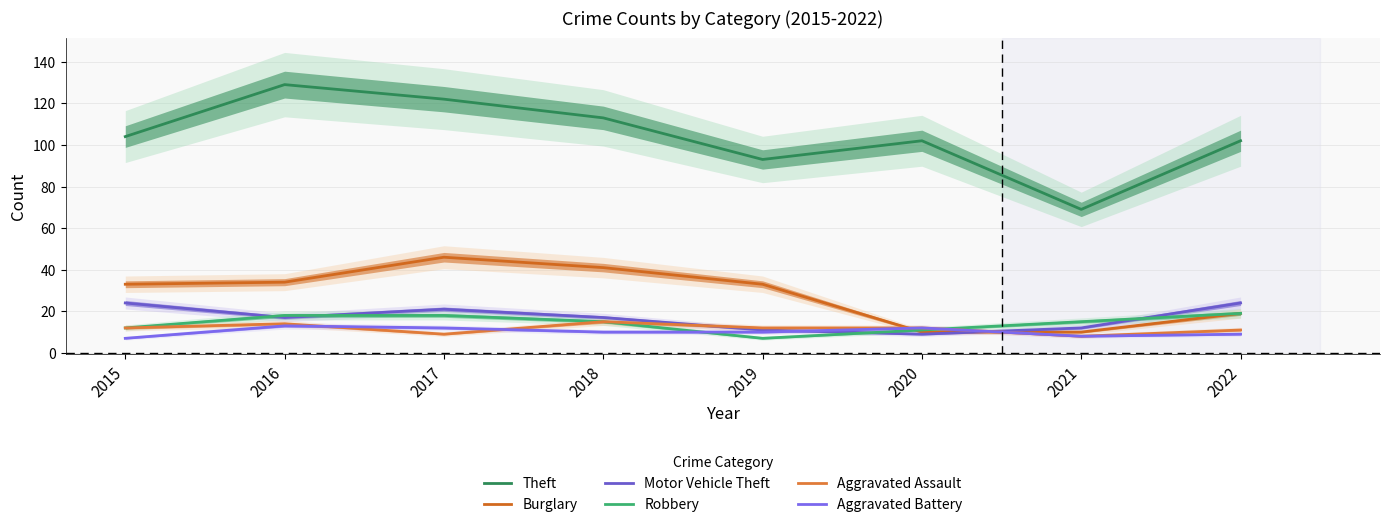

How many interior local valleys does the Motor Vehicle Theft series have?

2